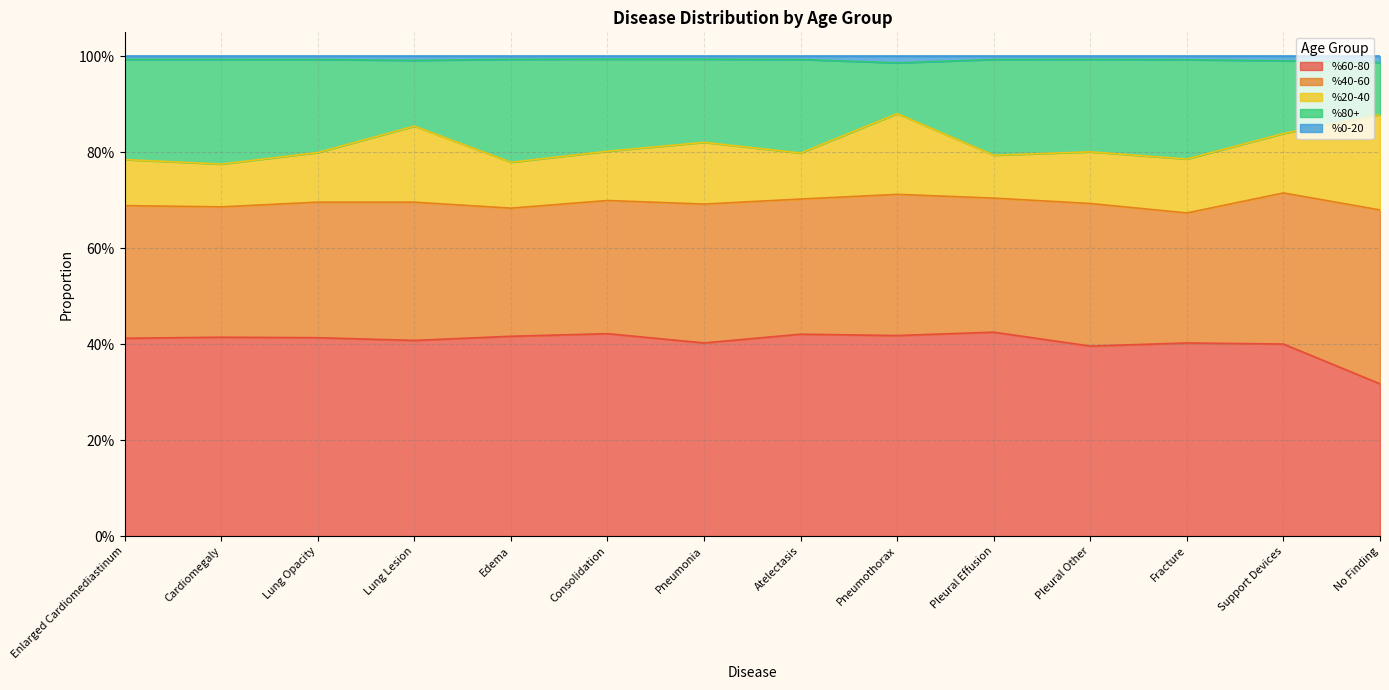

Does the chart display data point markers on the line(s)?

No